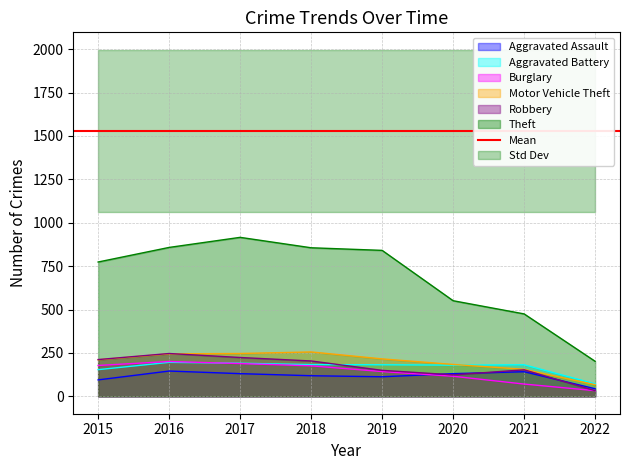

What value does the Theft series have at 2017?

916